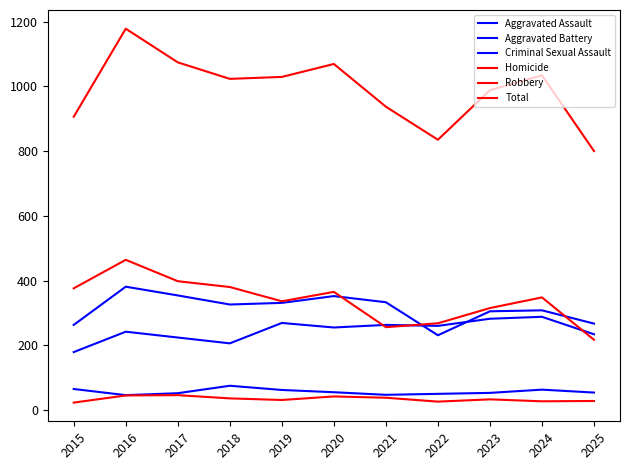

Is this an area chart (filled region under the line)?

No